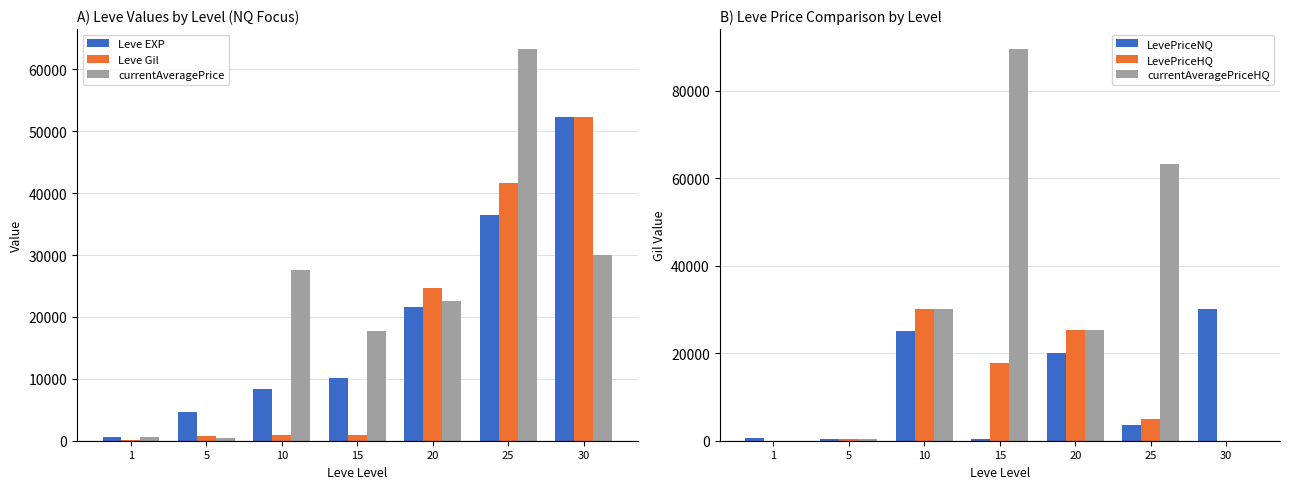

List the labels in order of Leve Gil value, smallest first.

1, 5, 15, 10, 20, 25, 30